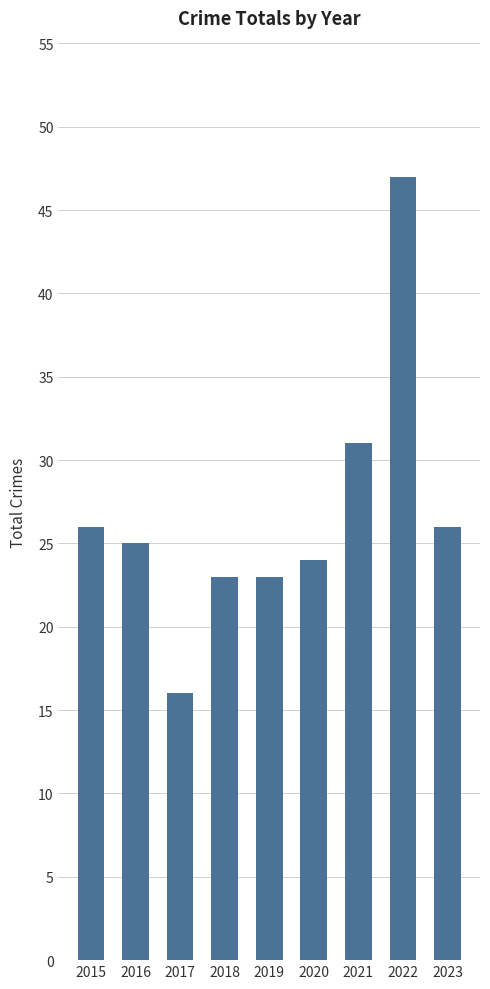

True or false: the data shows 28 at 2017.

False